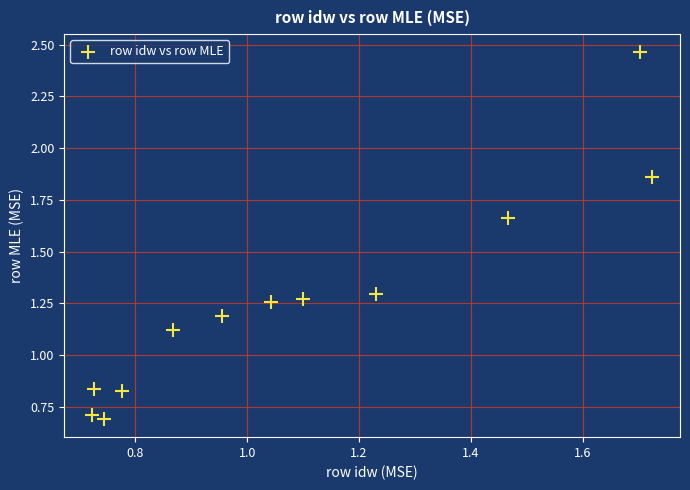

What Y value in the scatter plot is closest to 1?

1.1